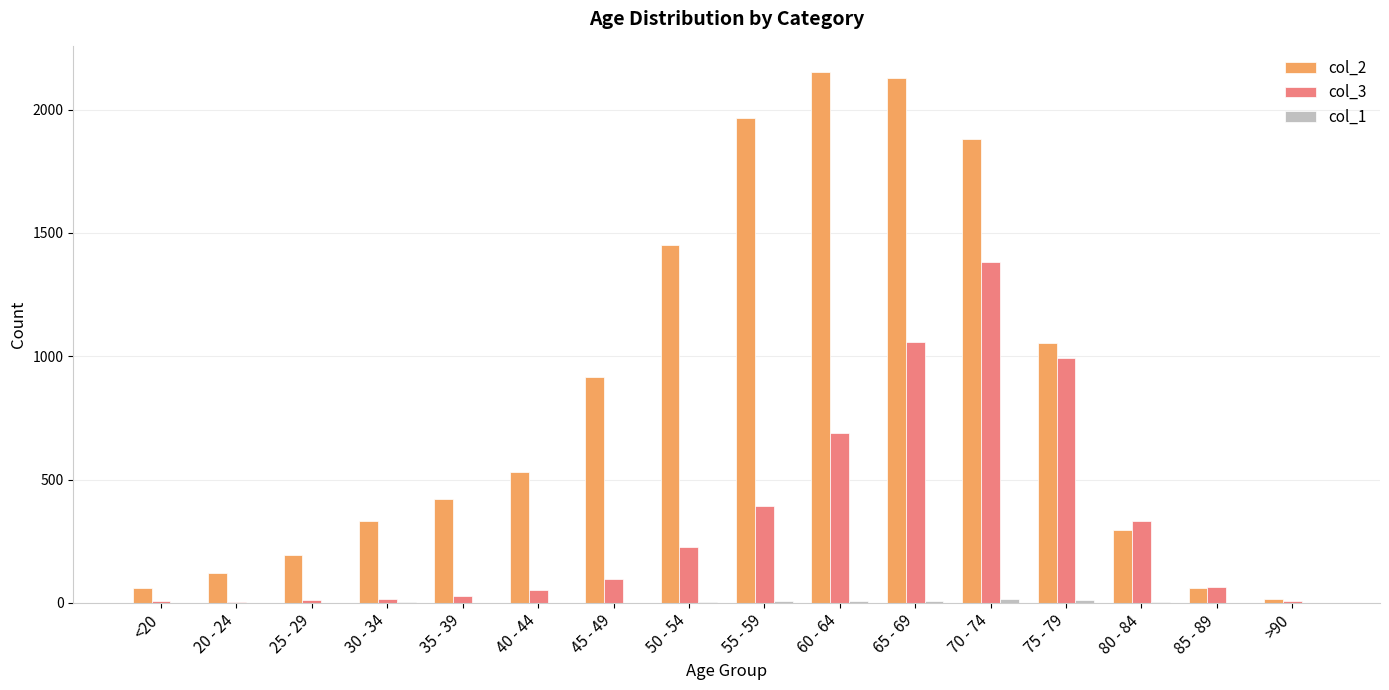

Is the value of col_3 at 65 - 69 greater than the value of col_2 at 60 - 64?

No